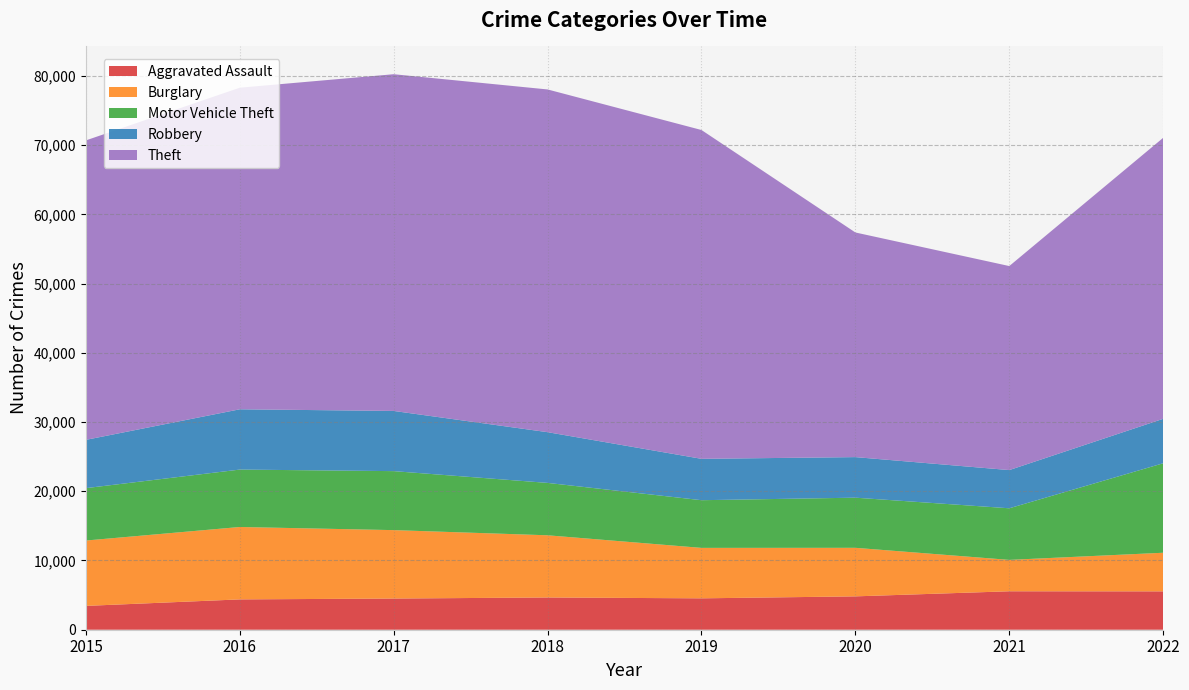

Reading right to left, transcribe all the data shown in this chart.

Aggravated Assault: 5541	5553	4819	4534	4658	4504	4381	3442
Burglary: 5580	4536	7014	7290	8984	9884	10460	9444
Motor Vehicle Theft: 12925	7454	7242	6887	7568	8522	8295	7567
Robbery: 6422	5519	5861	5977	7328	8696	8709	6976
Theft: 40594	29474	32451	47501	49511	48643	46457	43261